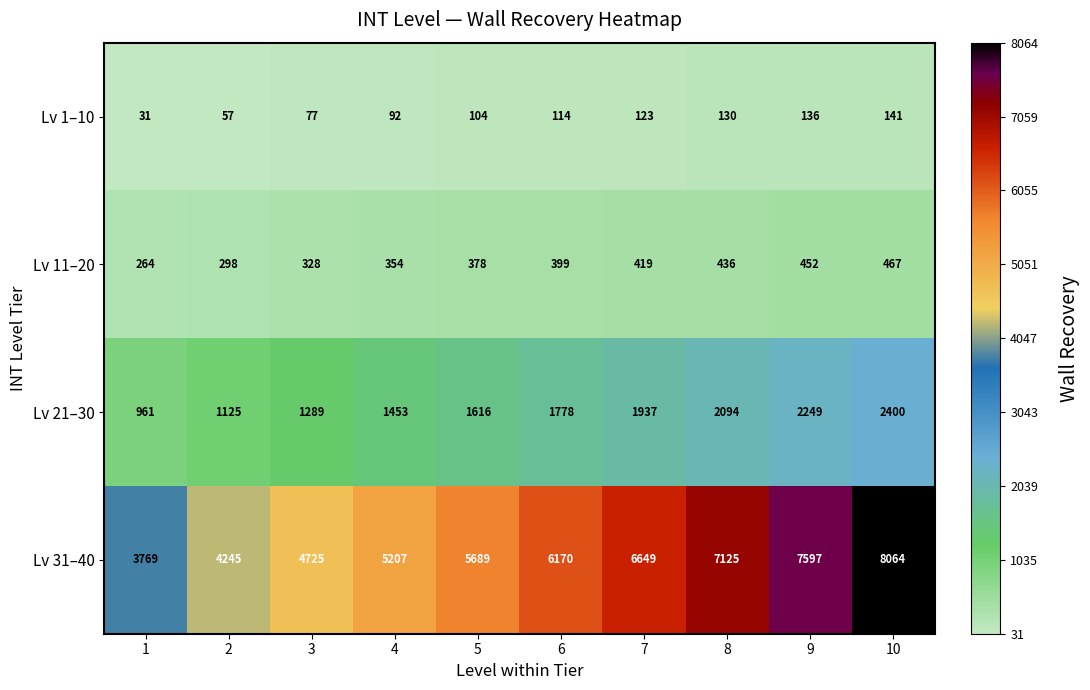

What value does the Lv 11–20 series have at 7, to the nearest 5?

420